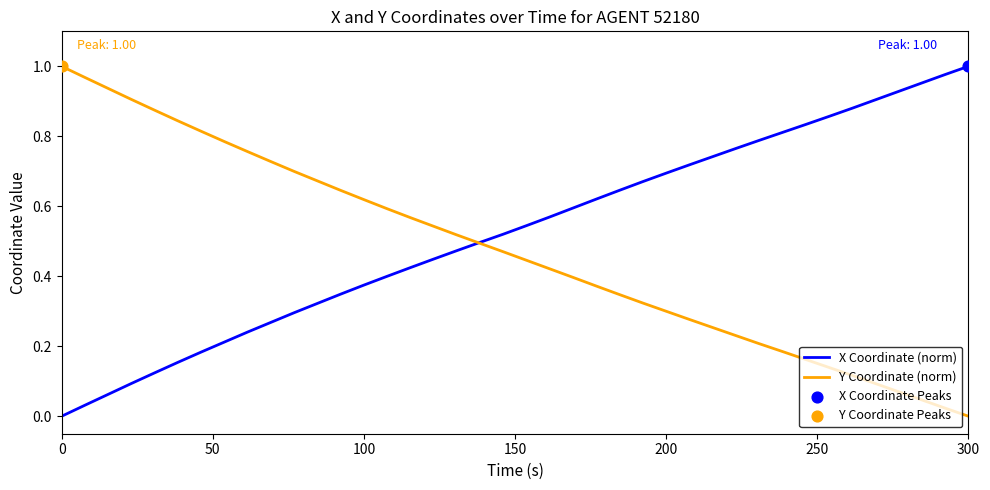

At how many categories does at least one series exceed 0?

40